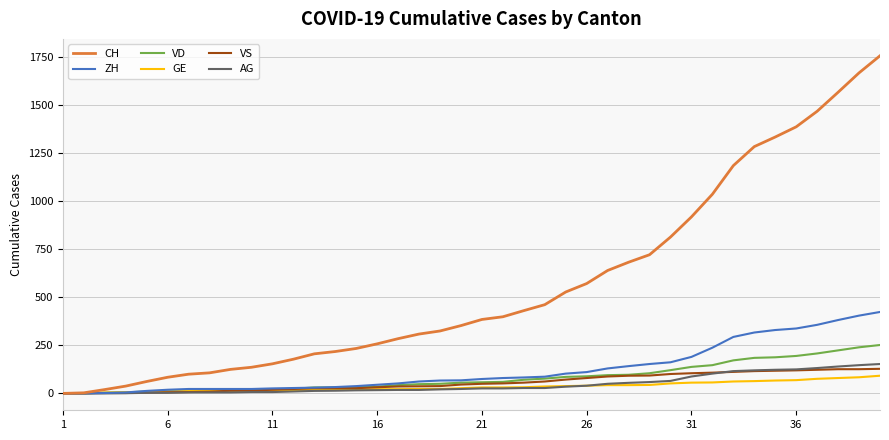

Which series has the largest range (max minus min)?

CH